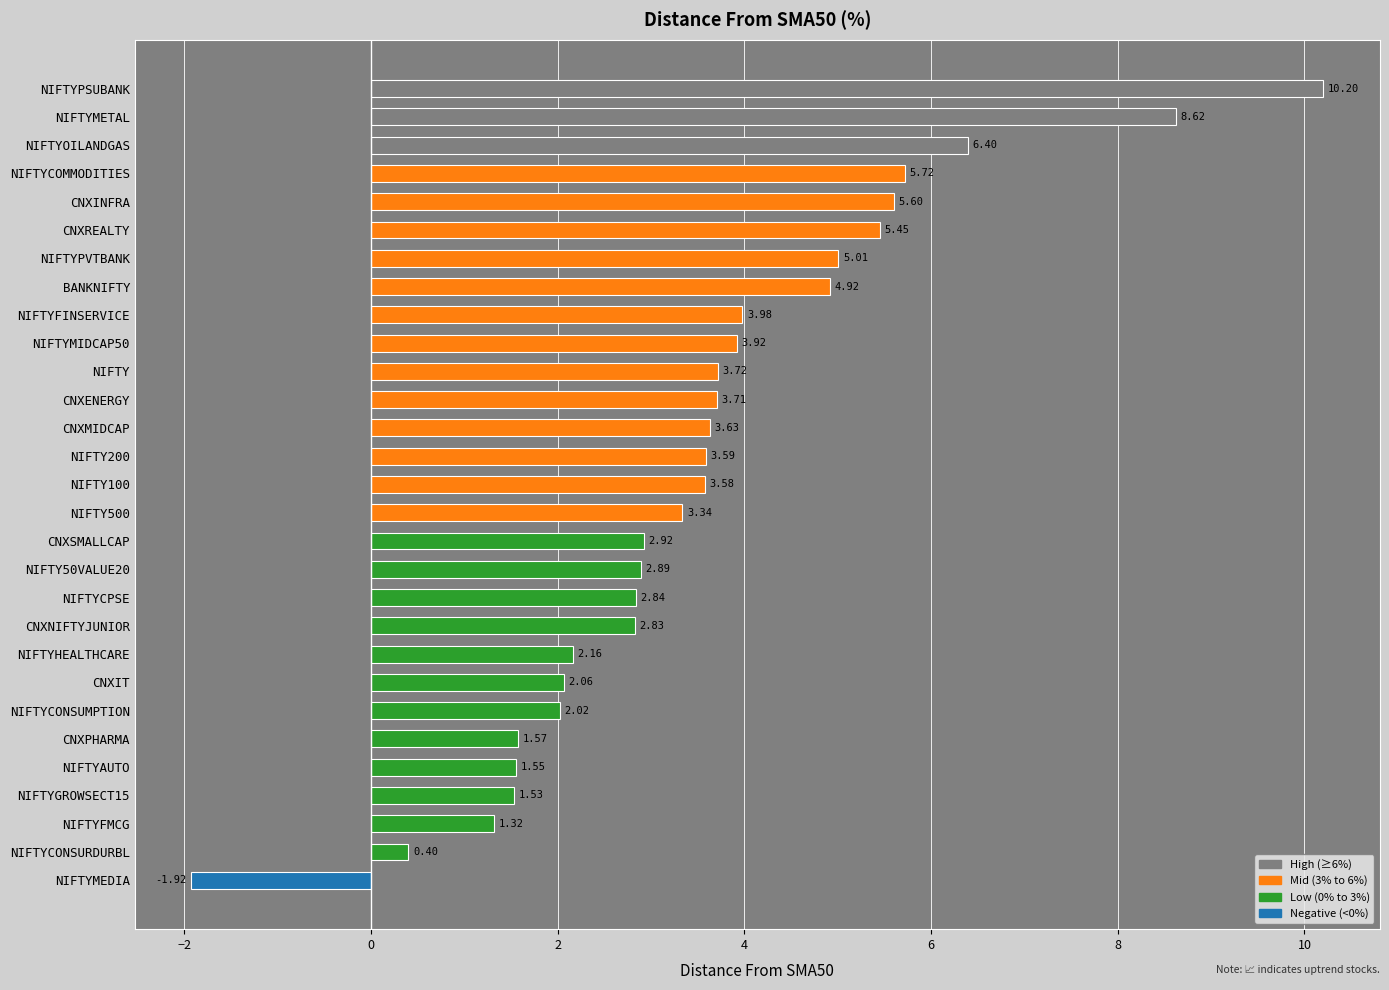

At which label is the value closest to 4?

NIFTYFINSERVICE